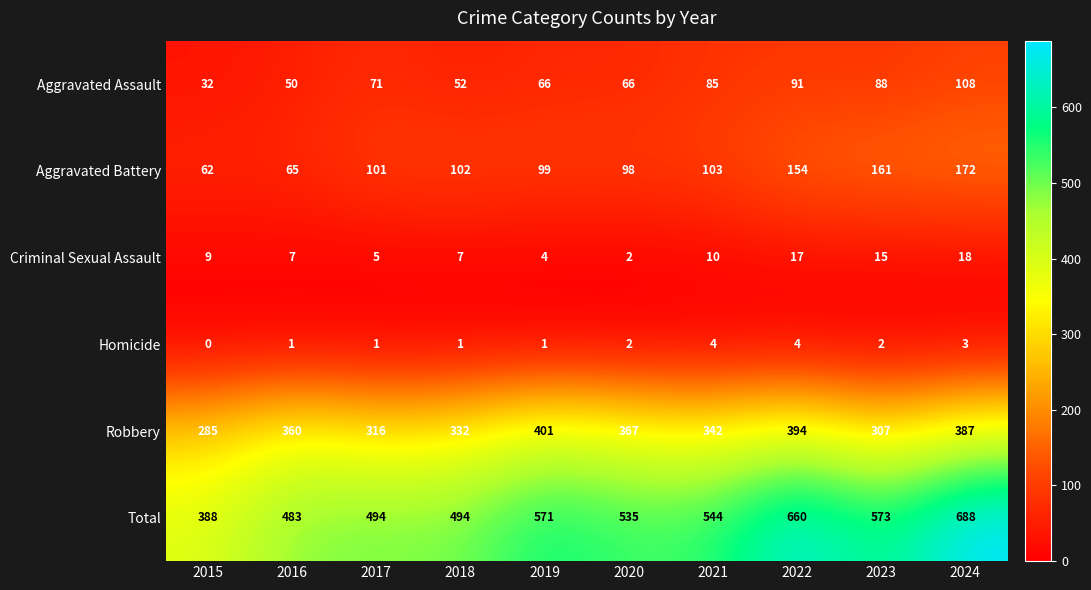

Which series has the largest total across all categories?

Total